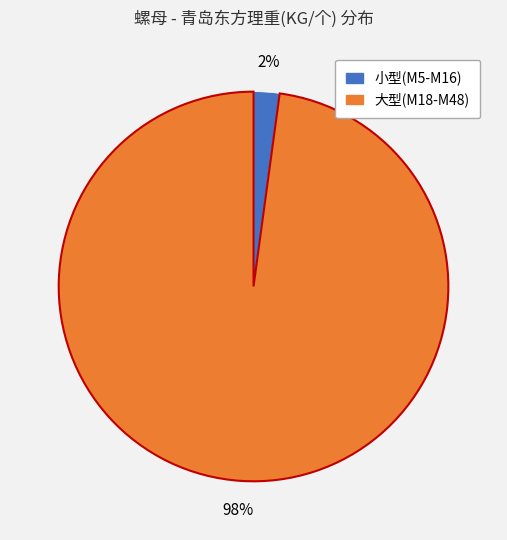

Does any single category account for the majority?

Yes